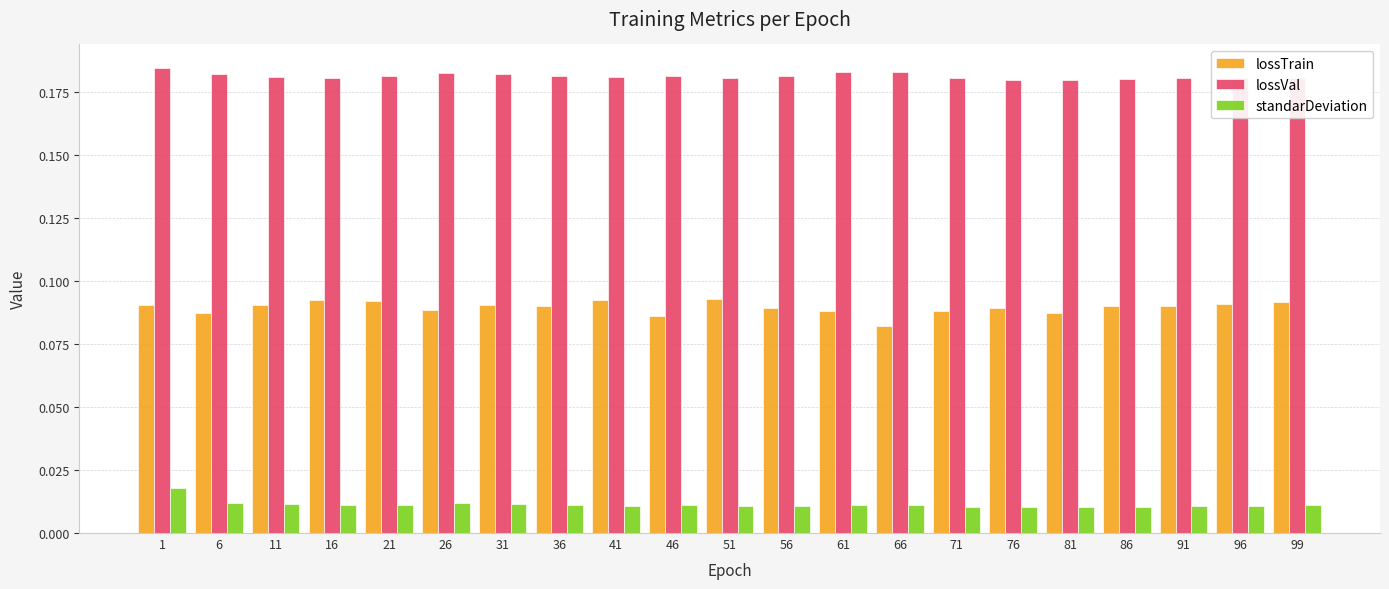

Does the chart contain any negative values?

No